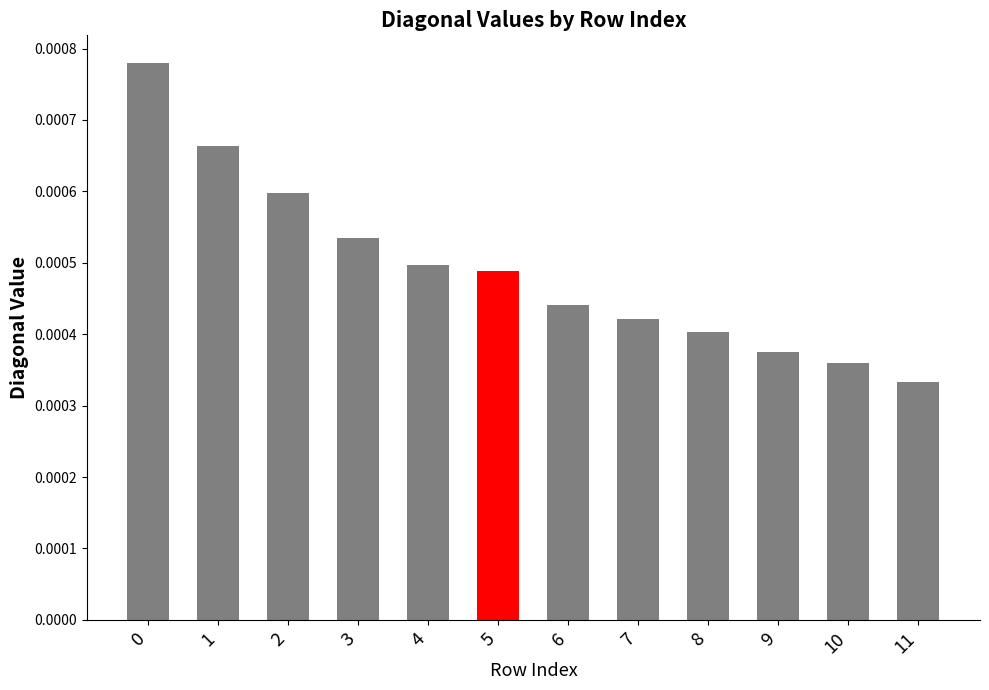

Which has a higher value, 6 or 4?

4